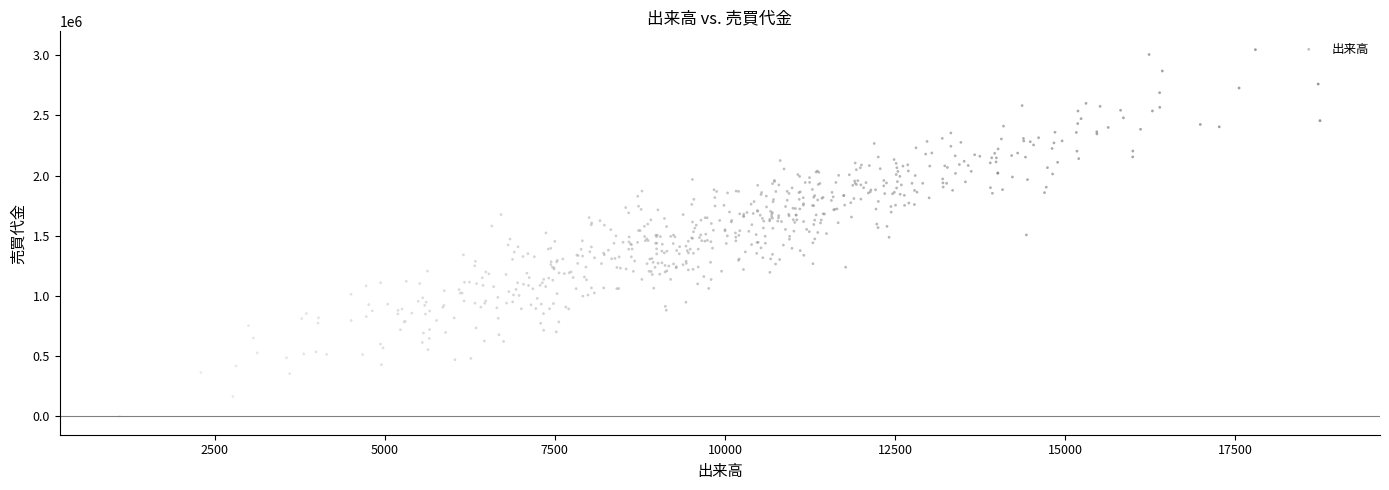

What is the range of Y values (max minus min)?

3044978.3